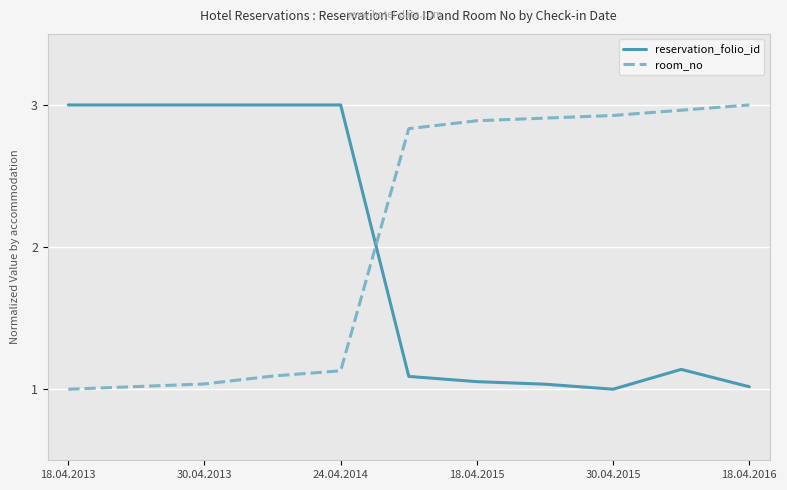

How many times do room_no and reservation_folio_id cross each other?

1